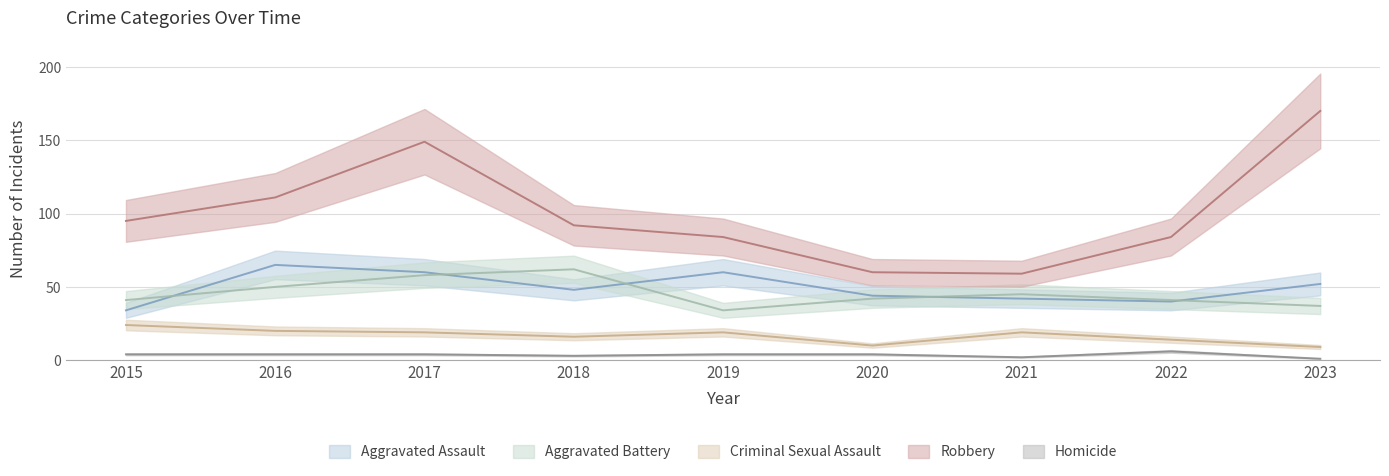

True or false: Robbery and Aggravated Assault intersect in this chart.

False